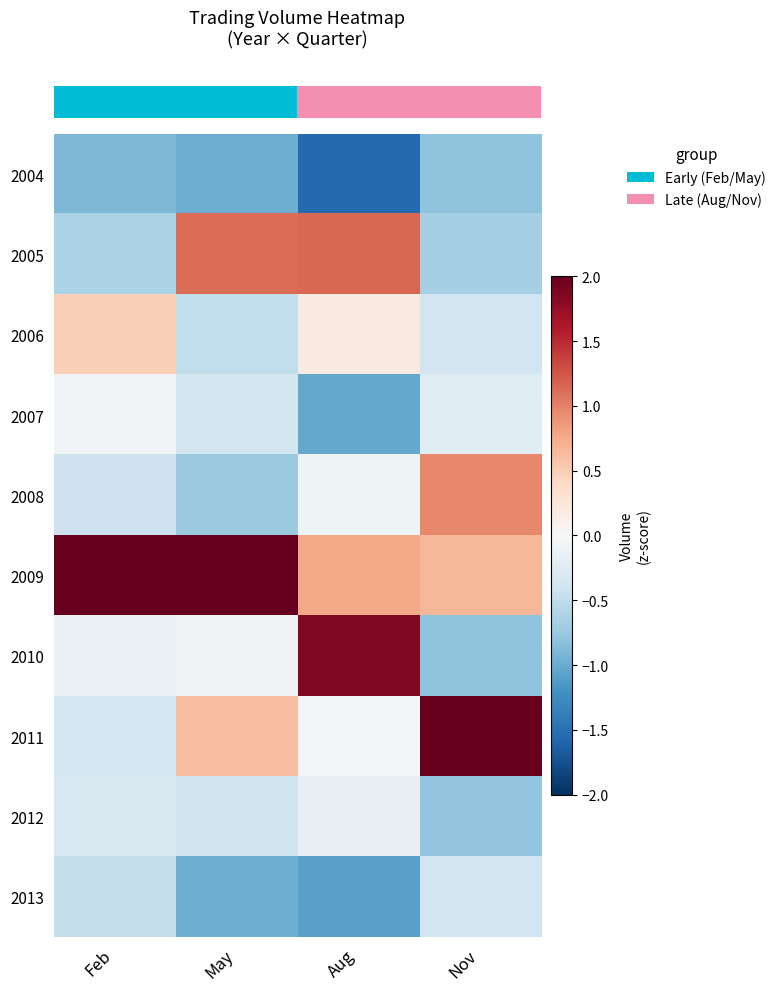

How many distinct data groups are displayed?

10